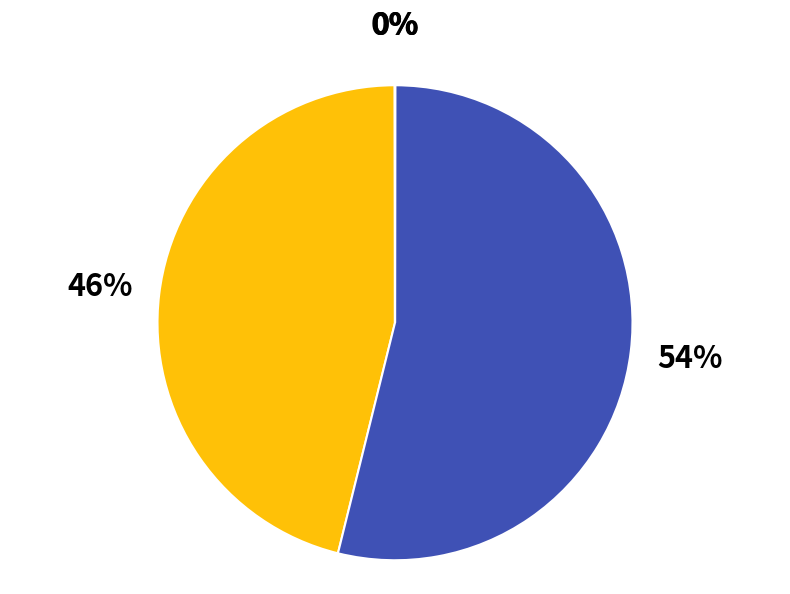

To the nearest percent, what is the average slice percentage?

20%